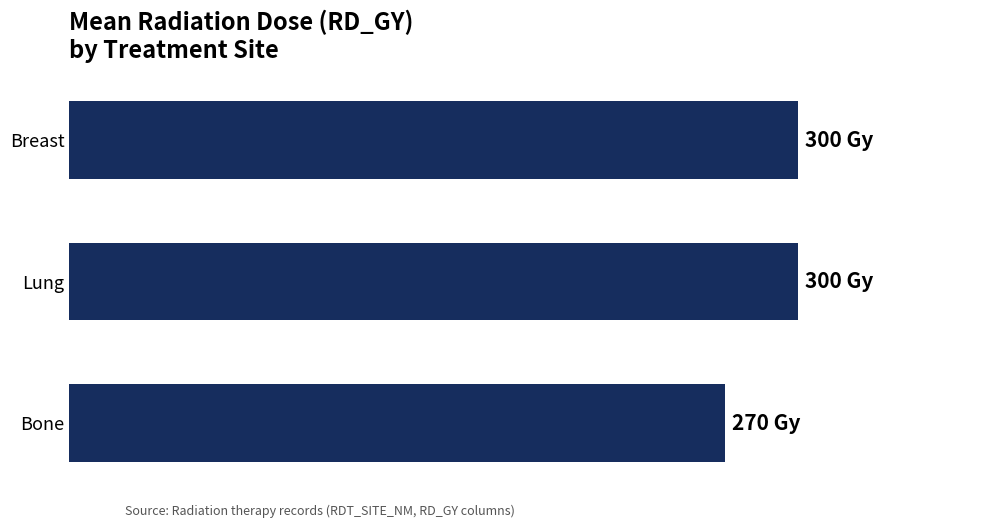

Does the chart contain any negative values?

No